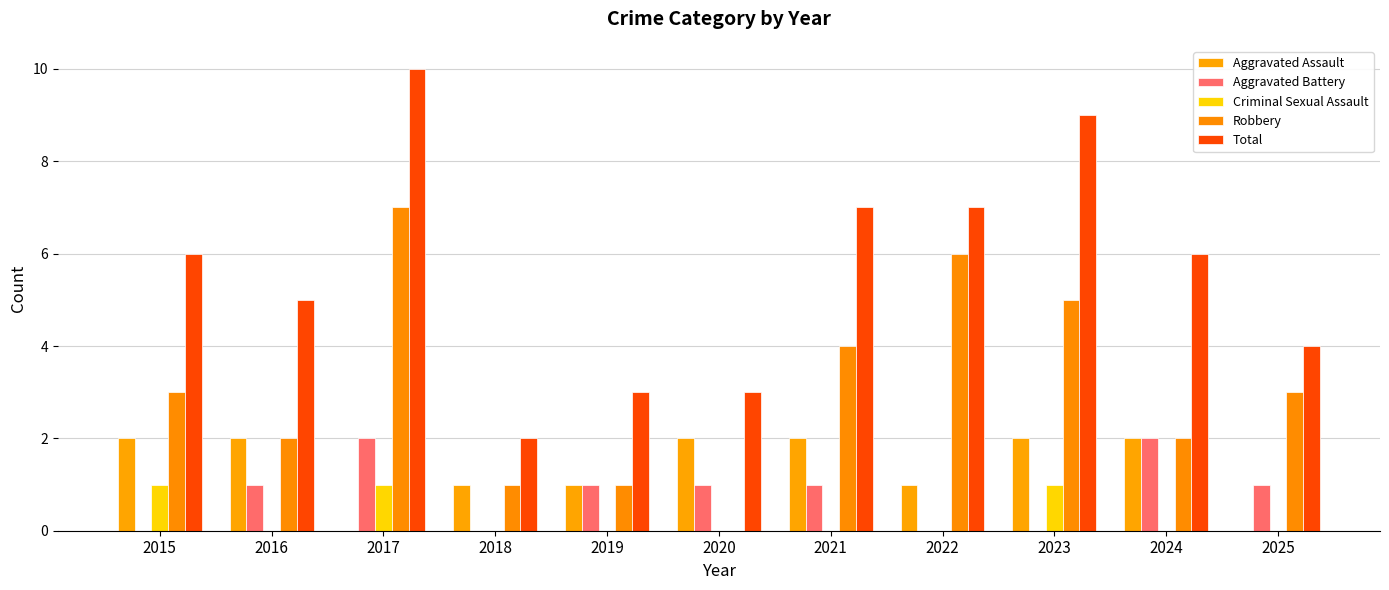

Where is Robbery nearest to the value 3?

2015